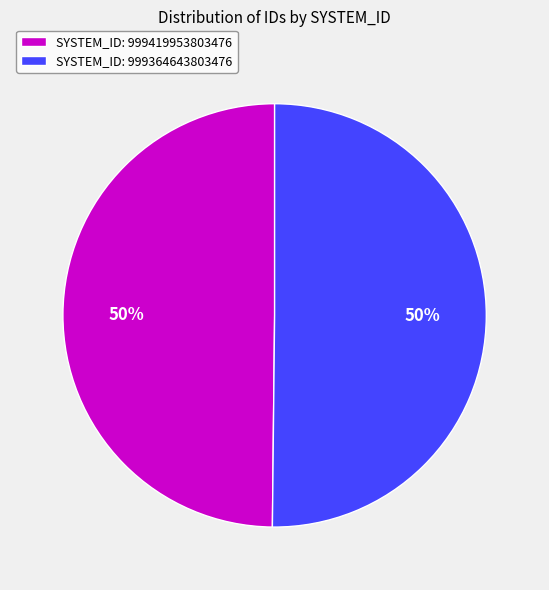

How many segments does this pie chart have?

2